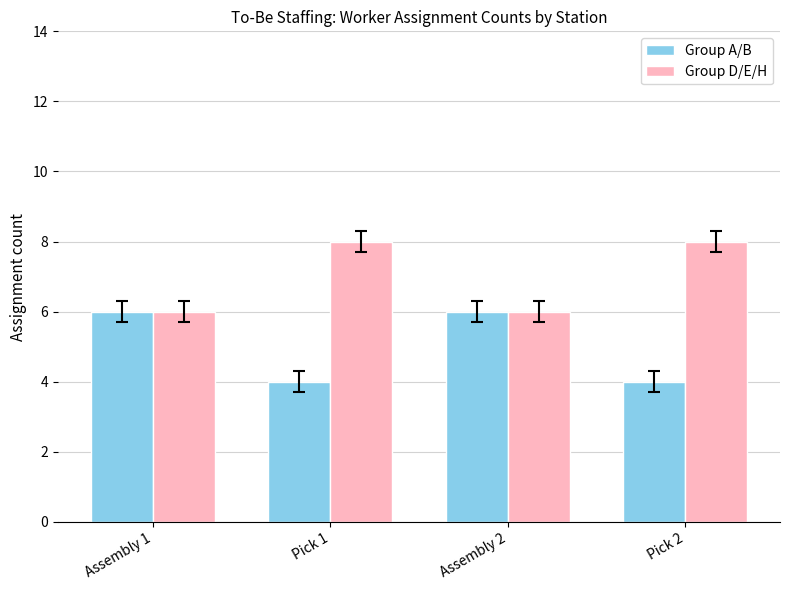

True or false: Group A/B has a value of 4 at Pick 2.

True